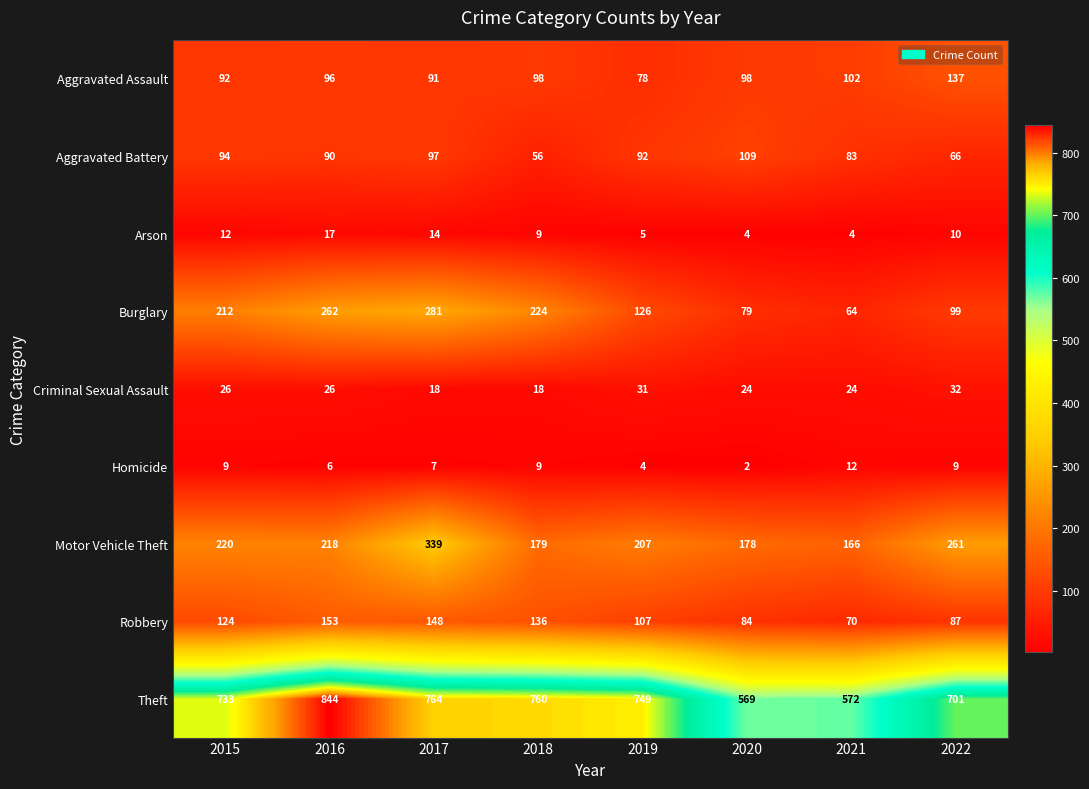

Rank the series at 2015 from highest to lowest value.

Theft, Motor Vehicle Theft, Burglary, Robbery, Aggravated Battery, Aggravated Assault, Criminal Sexual Assault, Arson, Homicide